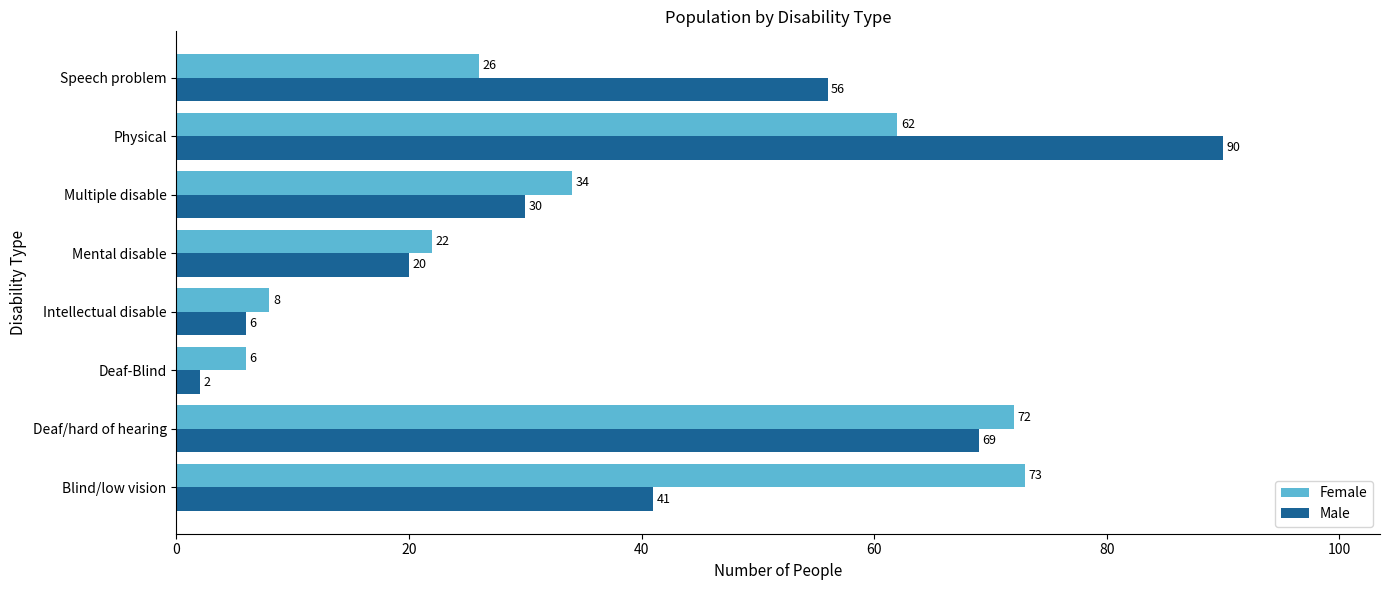

What is the sum of all Female values?

303